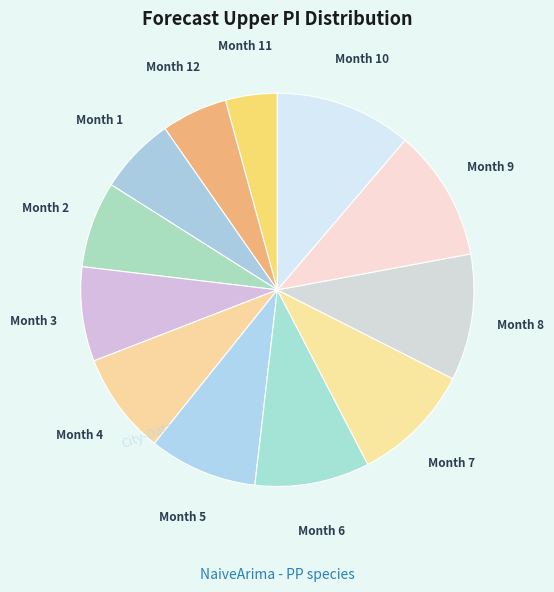

True or false: Month 3 accounts for 1% of the total.

False